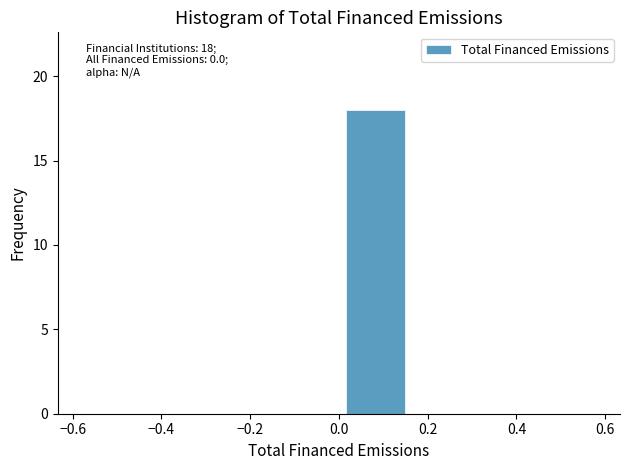

Over which range of the x-axis is the bar tallest?

0.00 to 0.16